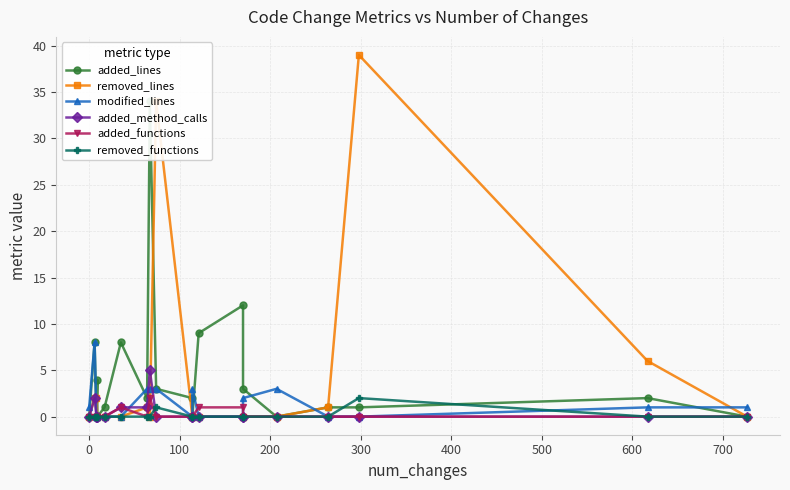

True or false: removed_functions has more than 1 points higher than both neighbors.

True